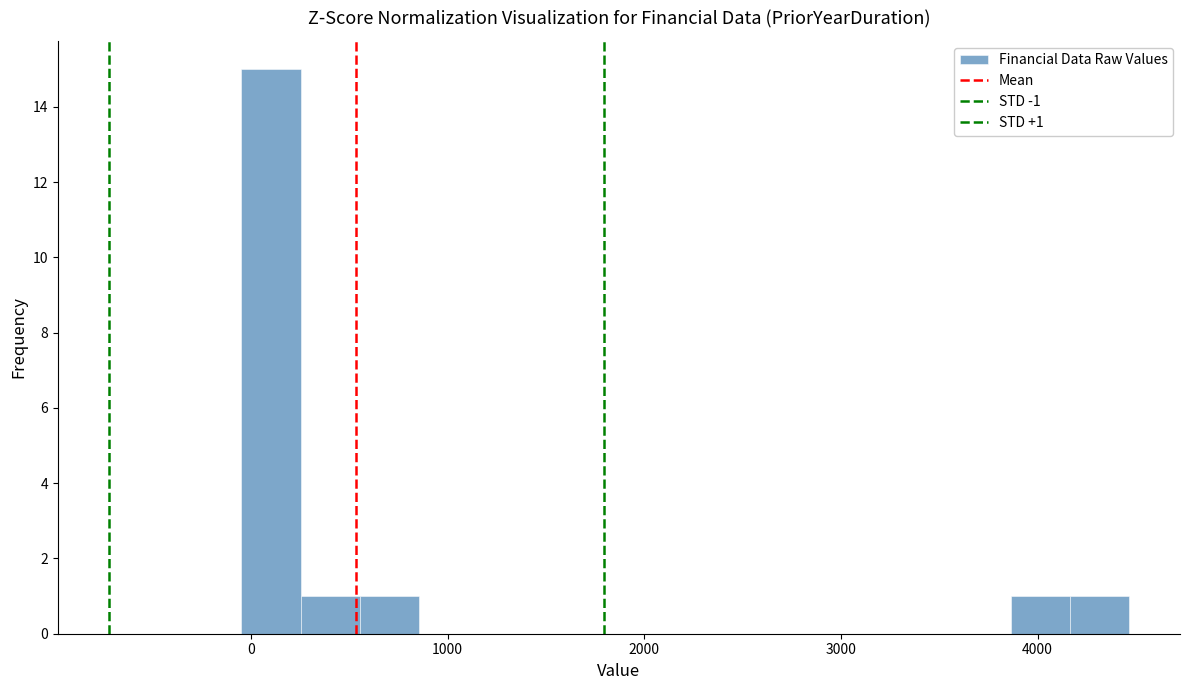

Around what value on the x-axis is the tallest bar? Give the approximate position of its centre, as read against the axis.

100